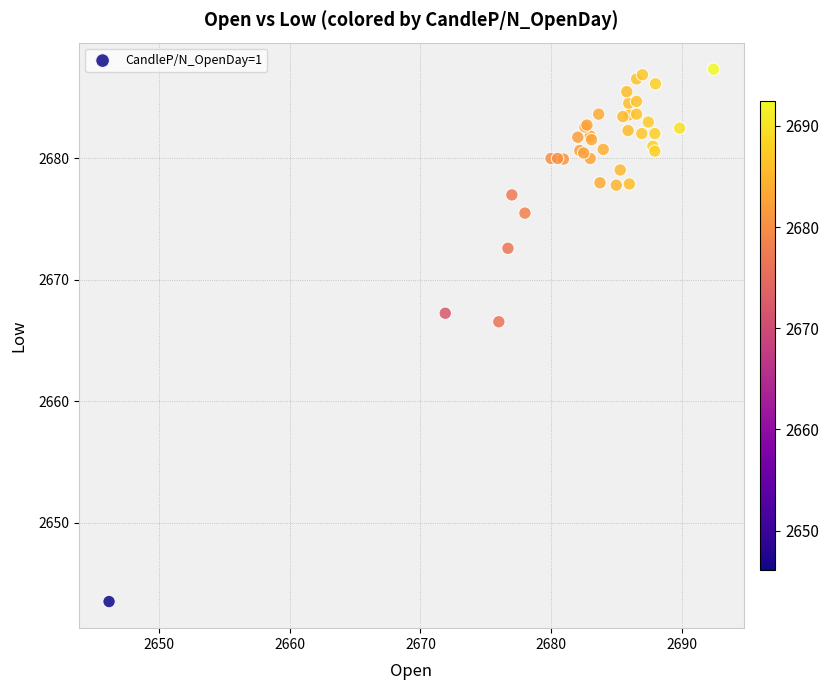

What Y value in the scatter plot is closest to 2665?

2666.6